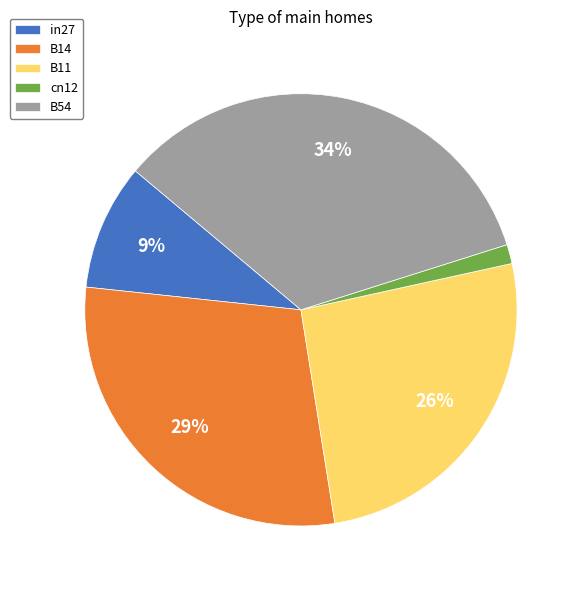

To the nearest percent, what is the average slice percentage?

20%